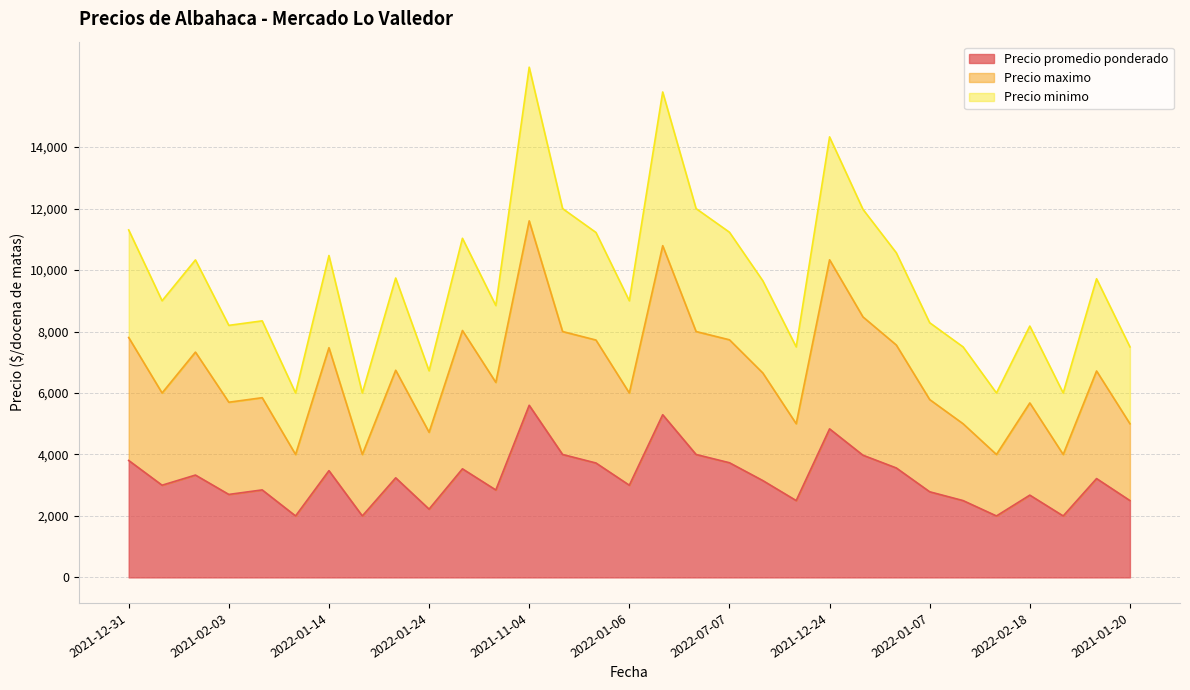

How many lines are shown in the chart?

3